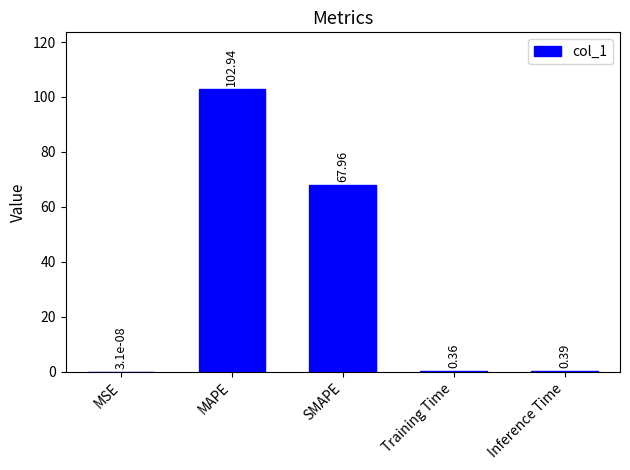

Where is the data nearest to the value 51?

SMAPE